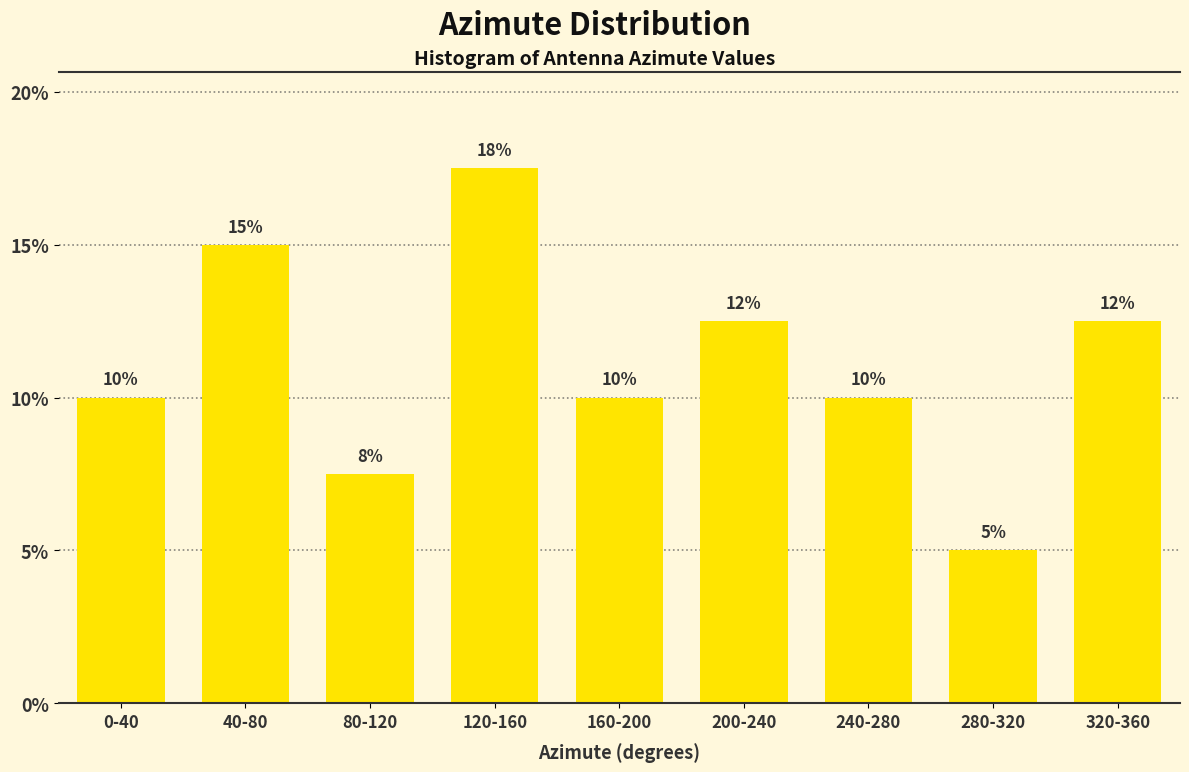

The chart shows a value of 5.6 at 200-240. True or false?

False